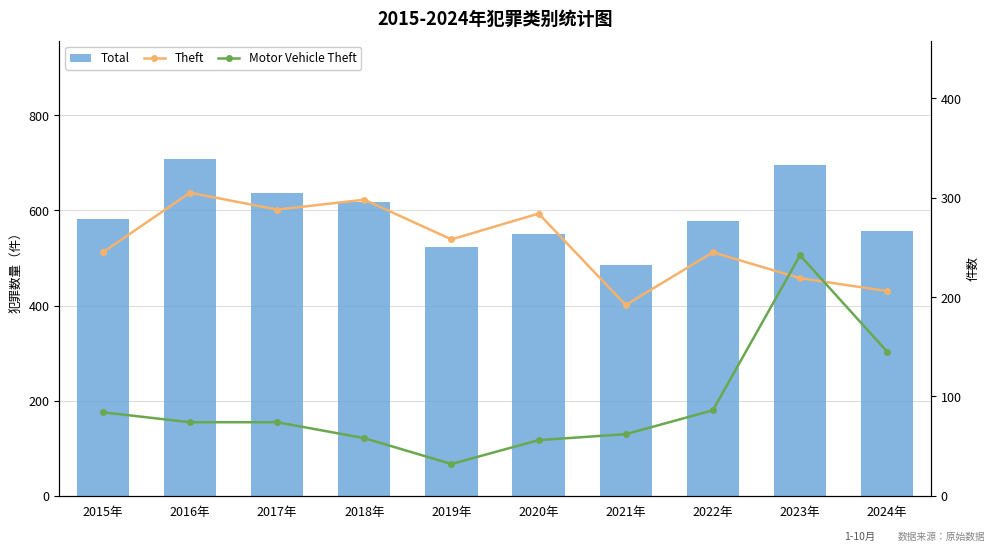

What is the average value of the Total series?

593